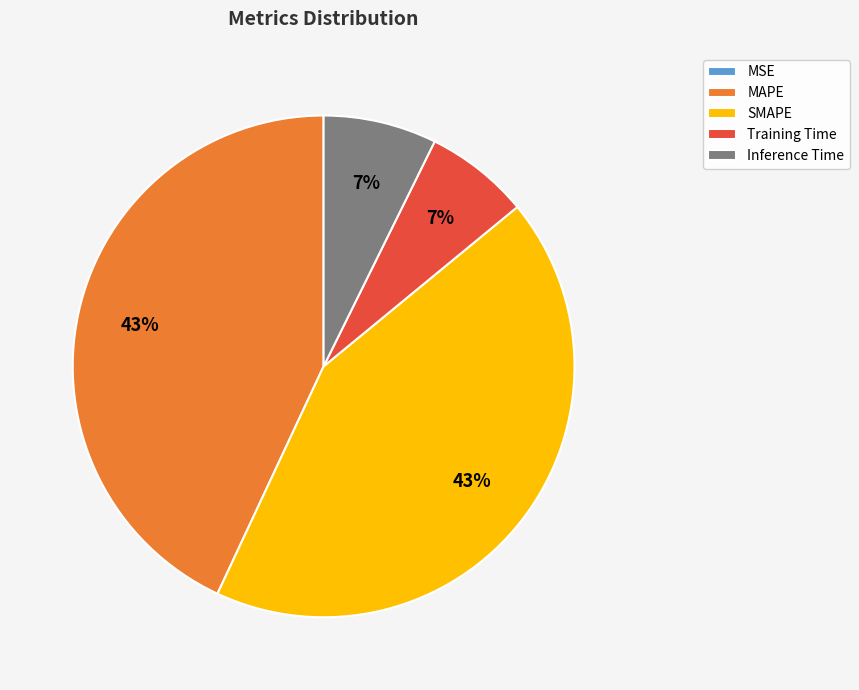

Which has a higher value, Inference Time or MAPE?

MAPE